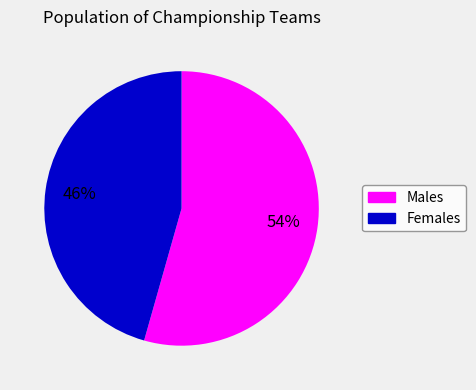

To the nearest percent, what is the average slice percentage?

50%